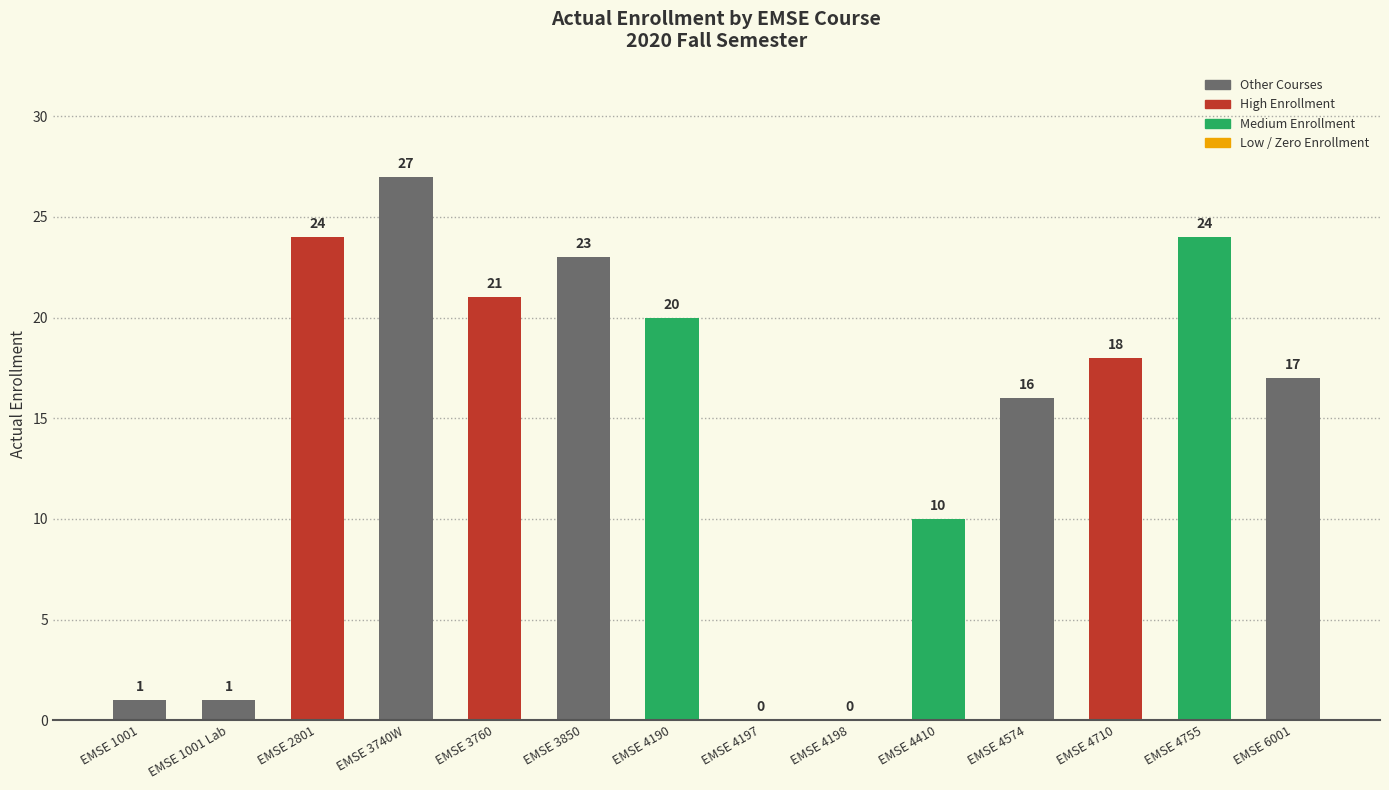

How many distinct data groups are displayed?

1